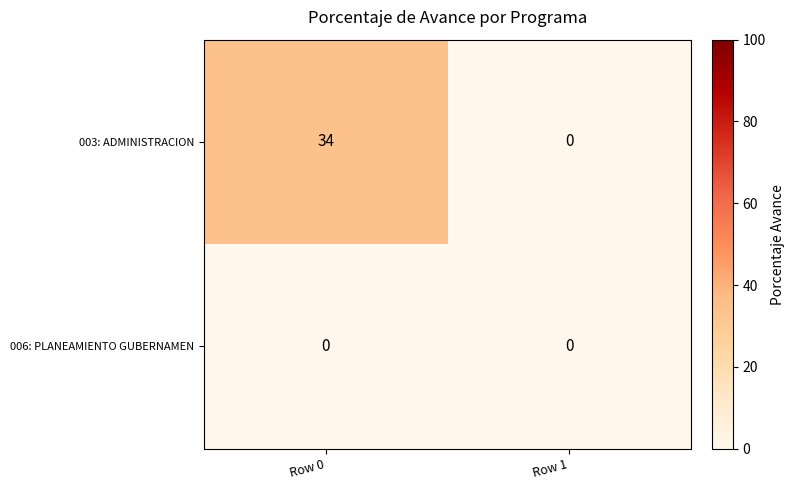

Reading left to right, extract all data points from this chart.

003: ADMINISTRACION: 34	0
006: PLANEAMIENTO GUBERNAMEN: 0	0